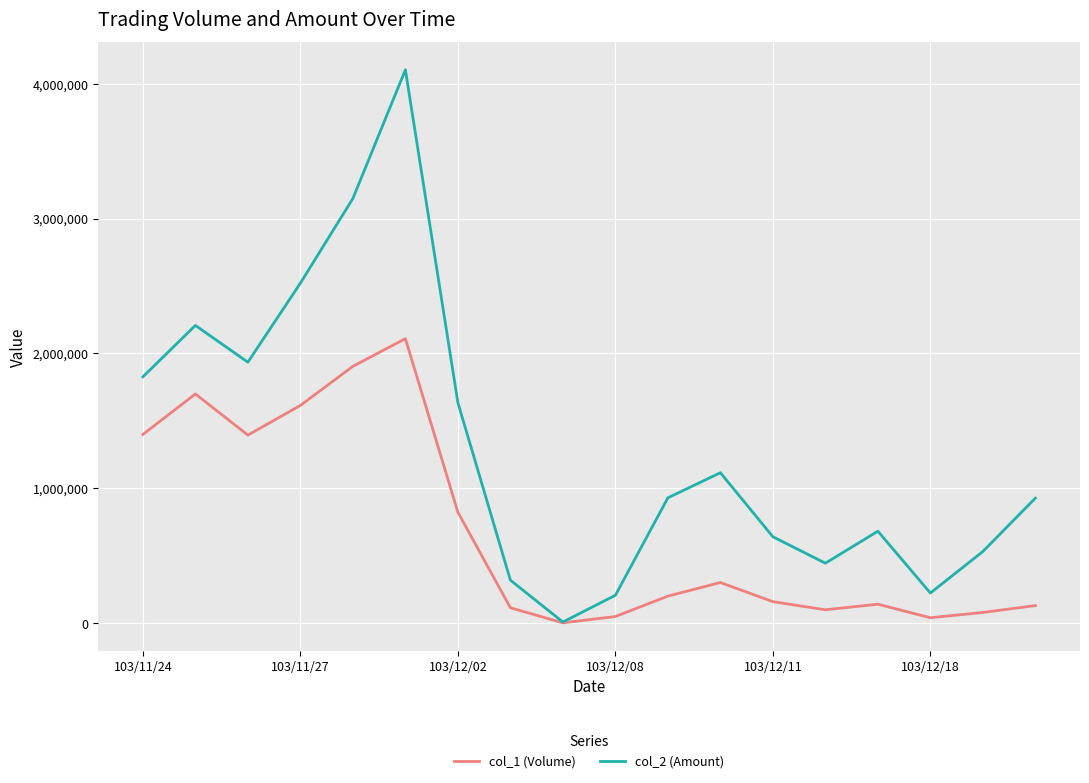

How many values in the col_2 (Amount) series are below 929850?

9